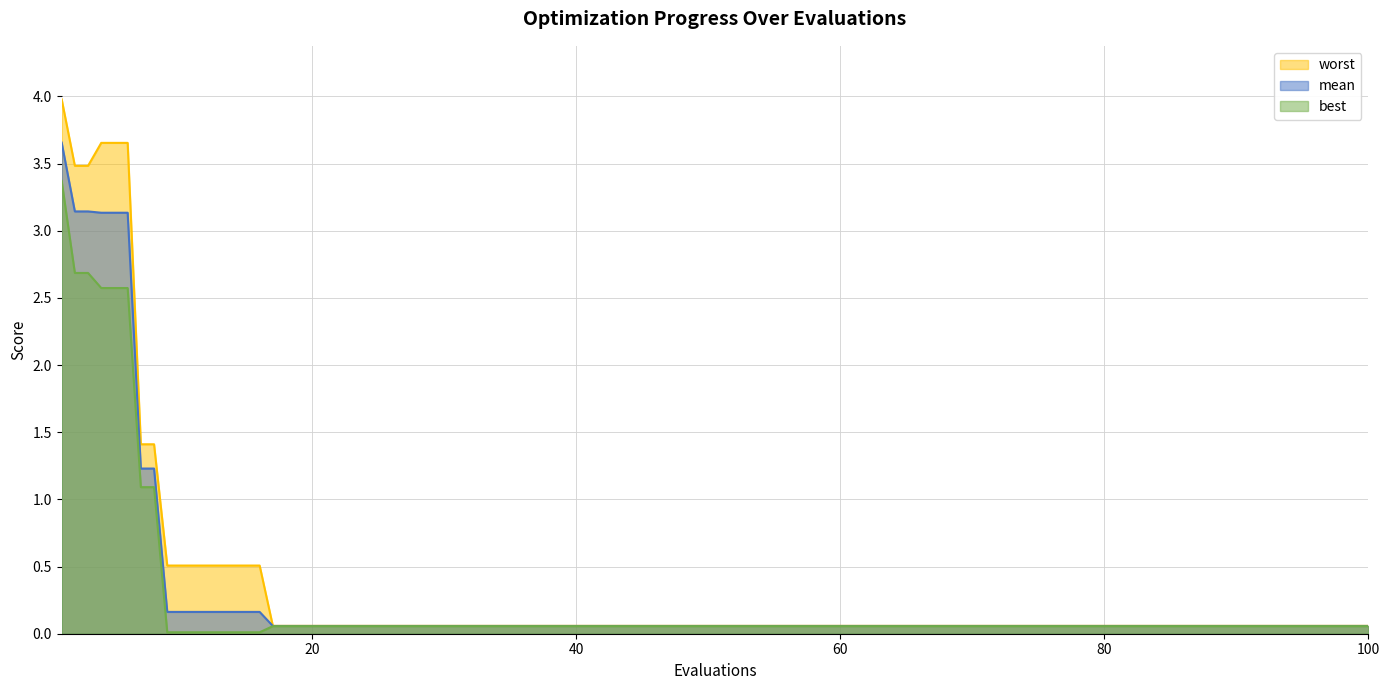

True or false: worst and best cross at least once.

False